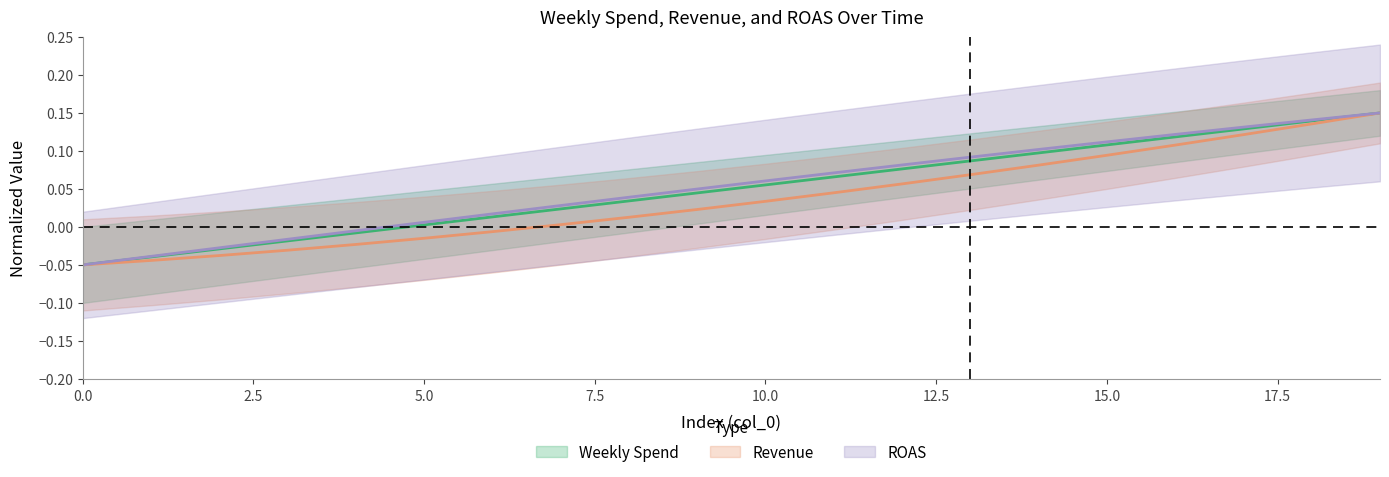

Is the value of Revenue at 10 greater than the value of ROAS at 0?

Yes